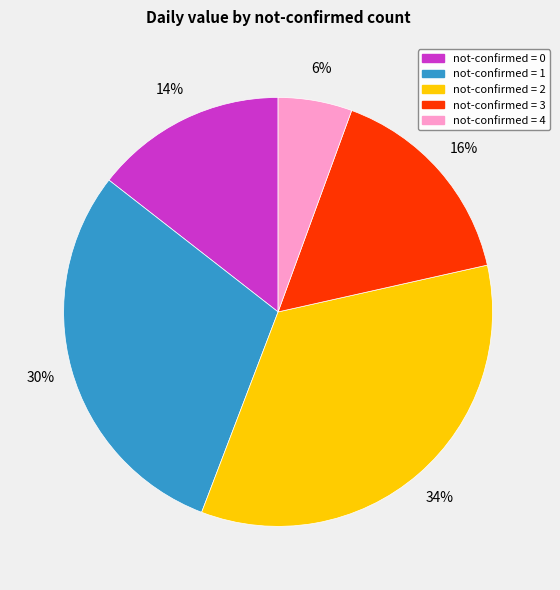

Does any single category account for the majority?

No